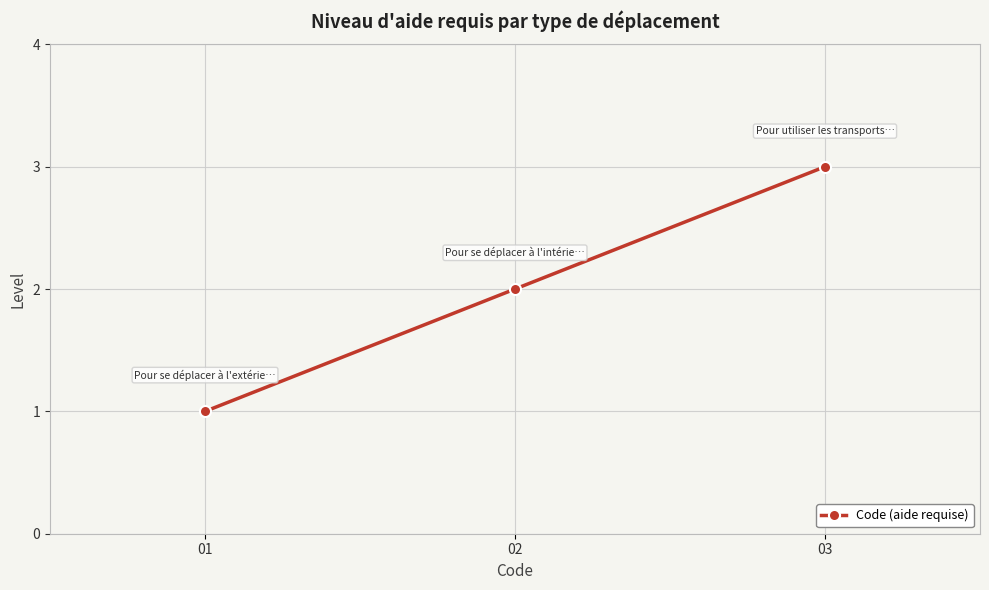

Approximately how many times larger is the value at 03 compared to 01?

3.0